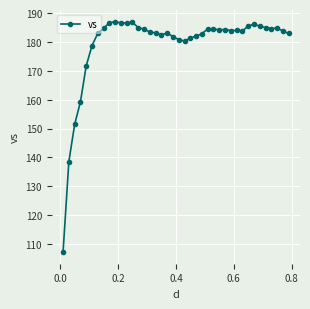

What is the difference between the maximum and second lowest values?

48.5